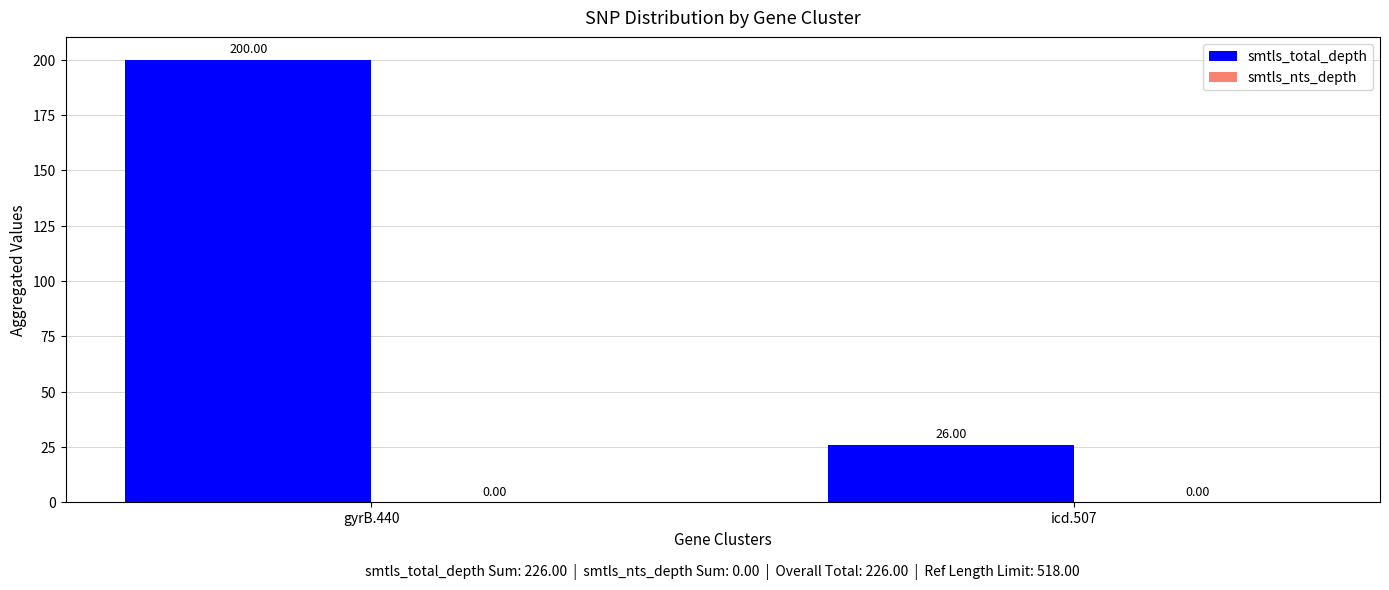

What is the average value?

113